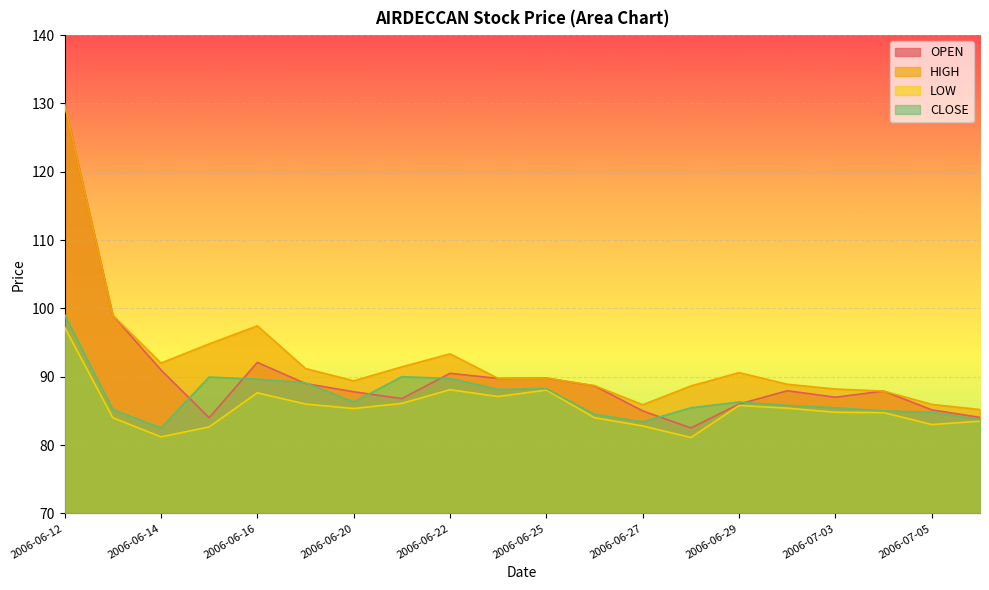

How many data points in HIGH are less than 89?

8